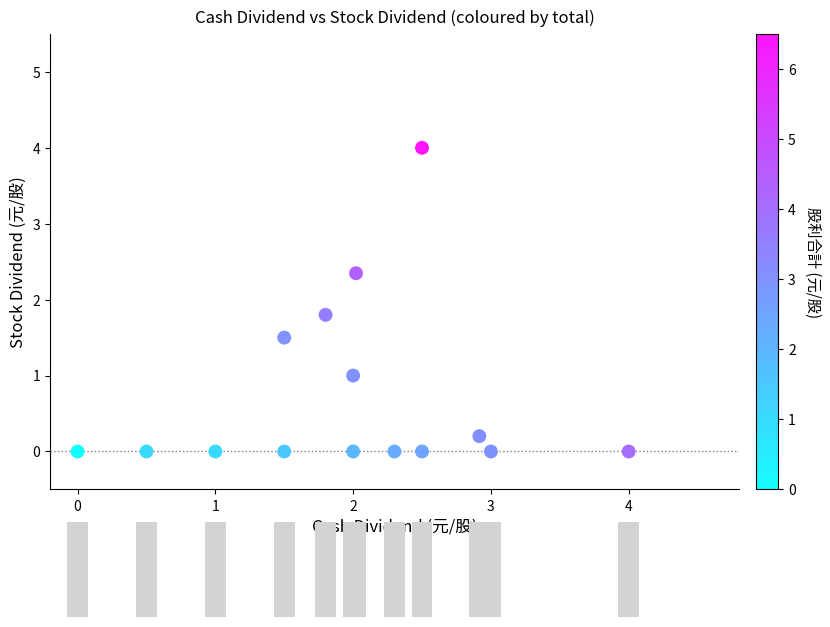

What Y value in the scatter plot is closest to 2?

1.8